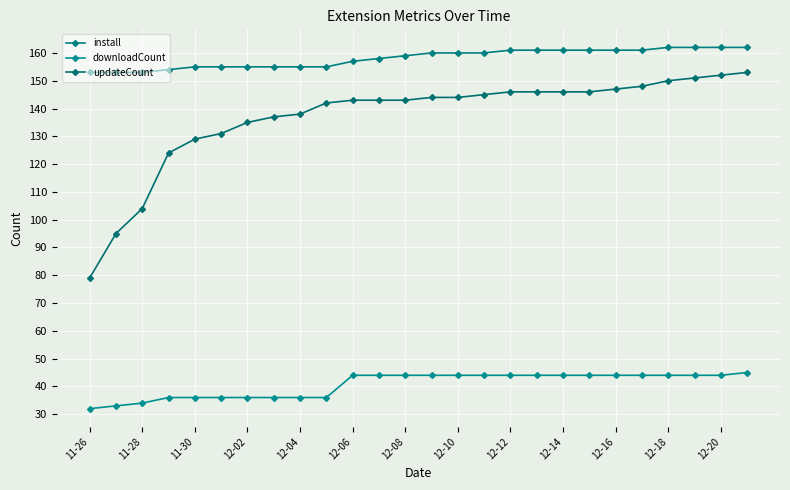

Reading right to left, what are all the values shown in this chart?

install: 162	162	162	162	161	161	161	161	161	161	160	160	160	159	158	157	155	155	155	155	155	155	154	153	153	153
downloadCount: 45	44	44	44	44	44	44	44	44	44	44	44	44	44	44	44	36	36	36	36	36	36	36	34	33	32
updateCount: 153	152	151	150	148	147	146	146	146	146	145	144	144	143	143	143	142	138	137	135	131	129	124	104	95	79